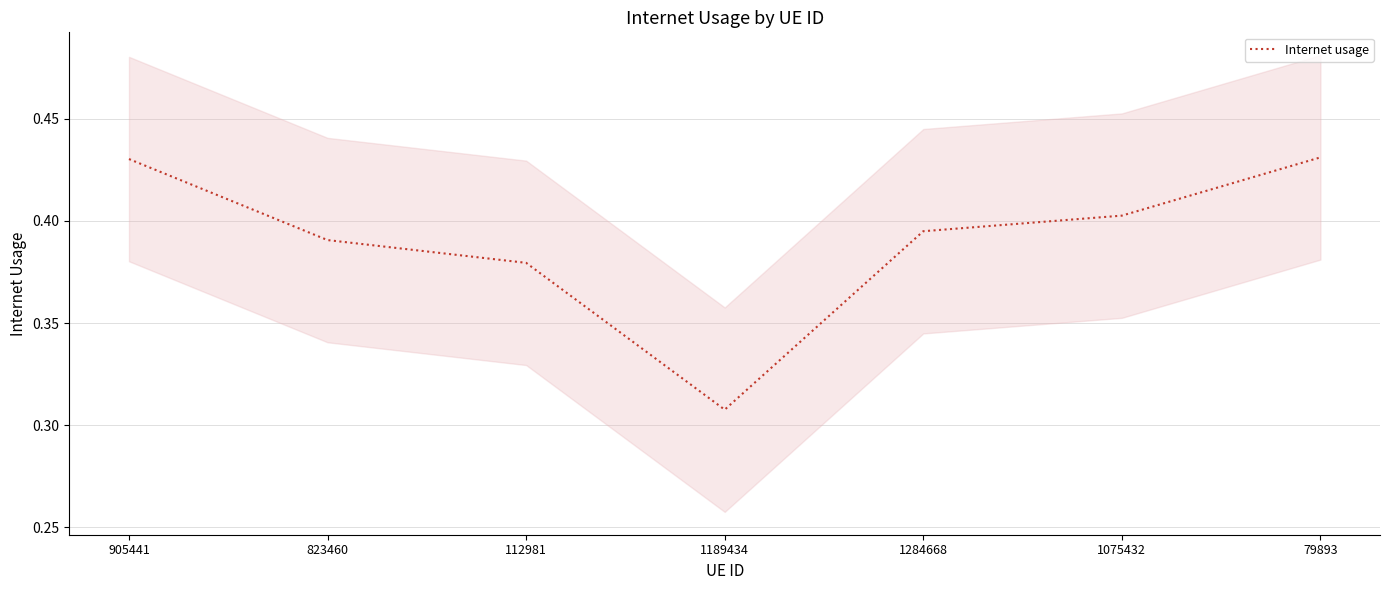

At which category does the data reach its first local valley?

1189434